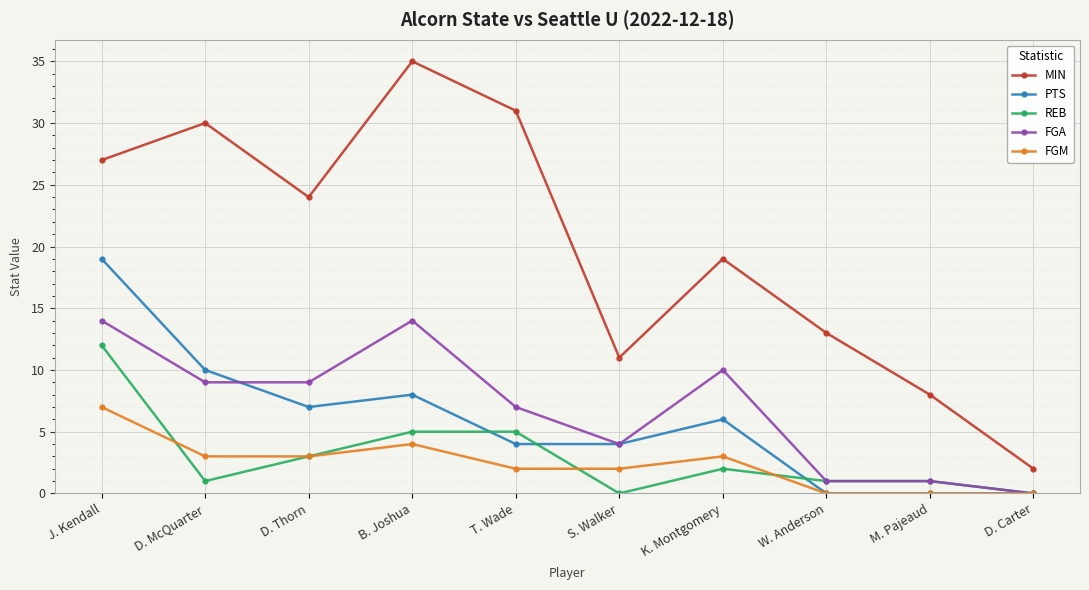

Count the number of categories in the chart.

10